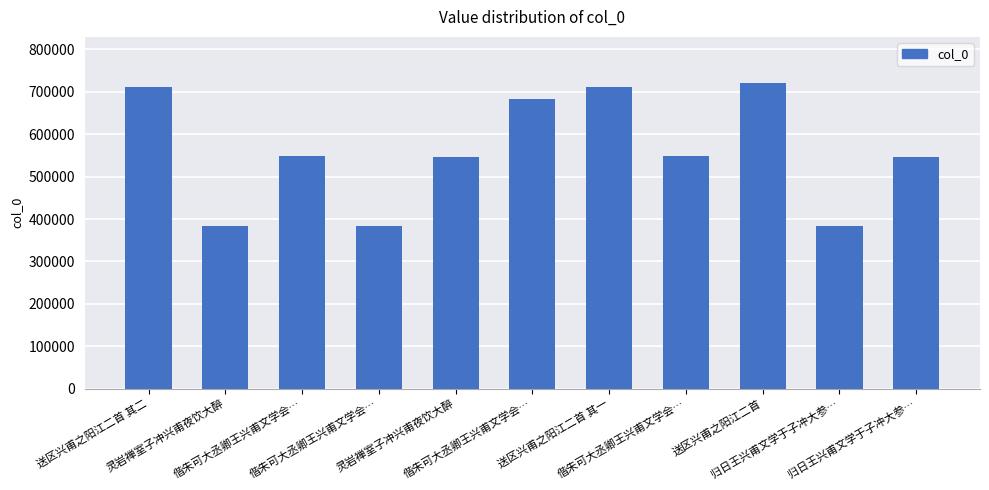

Rank the categories by value from lowest to highest.

偕朱可大丞卿王兴甫文学会…, 归日王兴甫文学于子冲大参…, 灵岩禅室子冲兴甫夜饮大醉, 归日王兴甫文学于子冲大参…, 灵岩禅室子冲兴甫夜饮大醉, 偕朱可大丞卿王兴甫文学会…, 偕朱可大丞卿王兴甫文学会…, 偕朱可大丞卿王兴甫文学会…, 送区兴甫之阳江二首 其一, 送区兴甫之阳江二首 其二, 送区兴甫之阳江二首